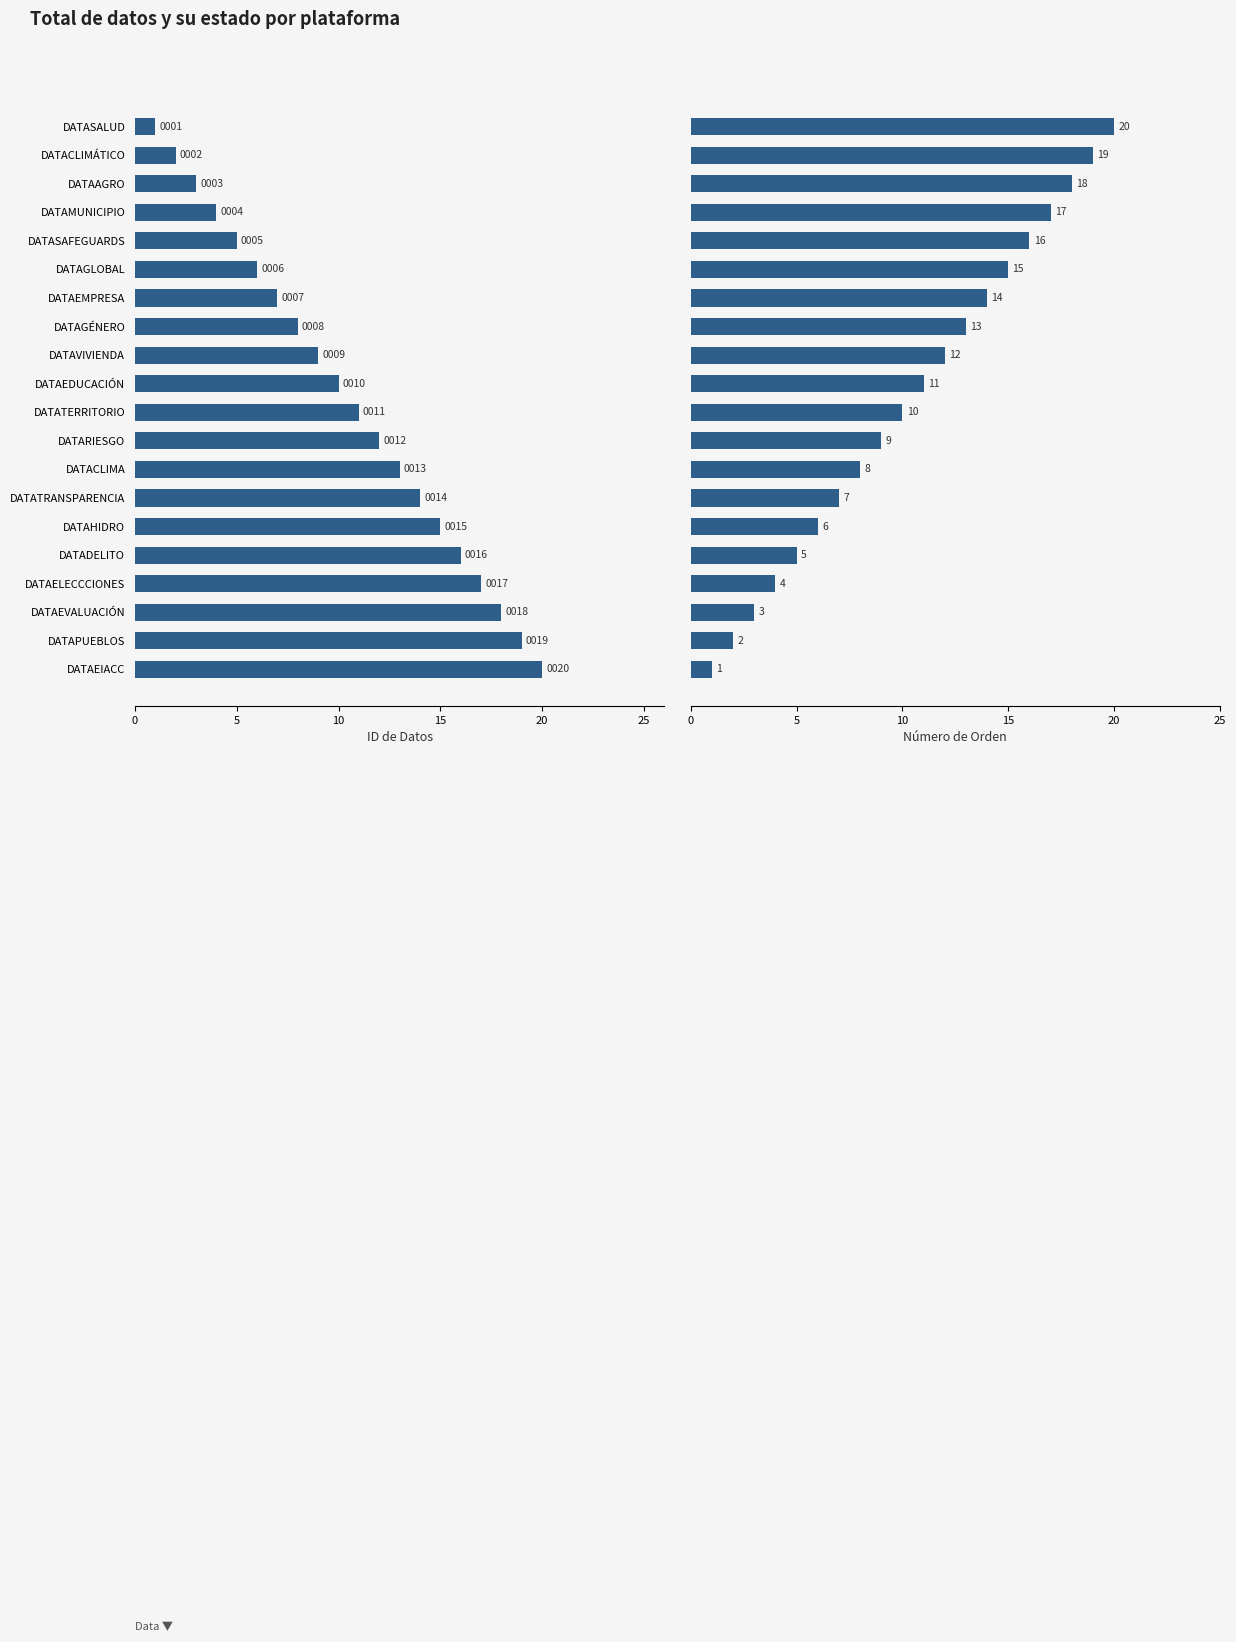

What value does the Número de Orden series have at DATAMUNICIPIO?

17